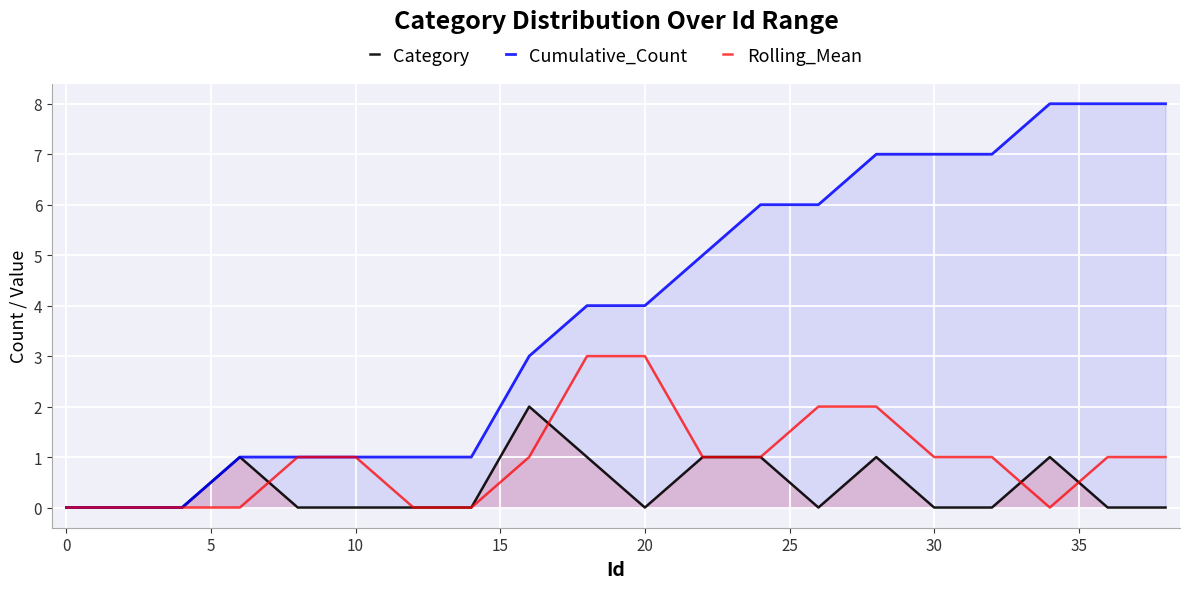

Is it true that Rolling_Mean equals 3 at 20?

True